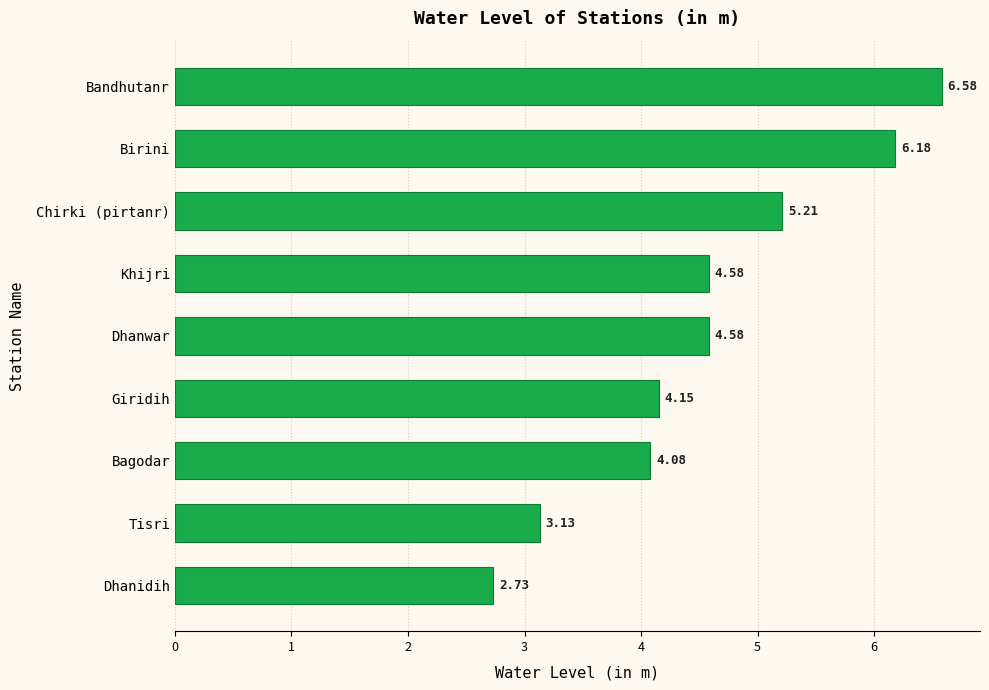

At which label is the value closest to 4?

Bagodar